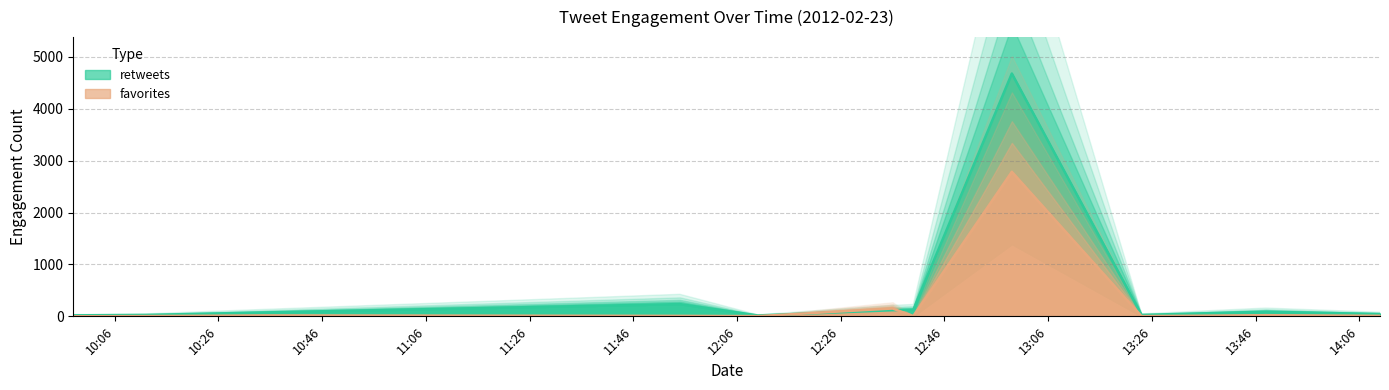

What is the difference between the second highest and second lowest values in the favorites series?

147